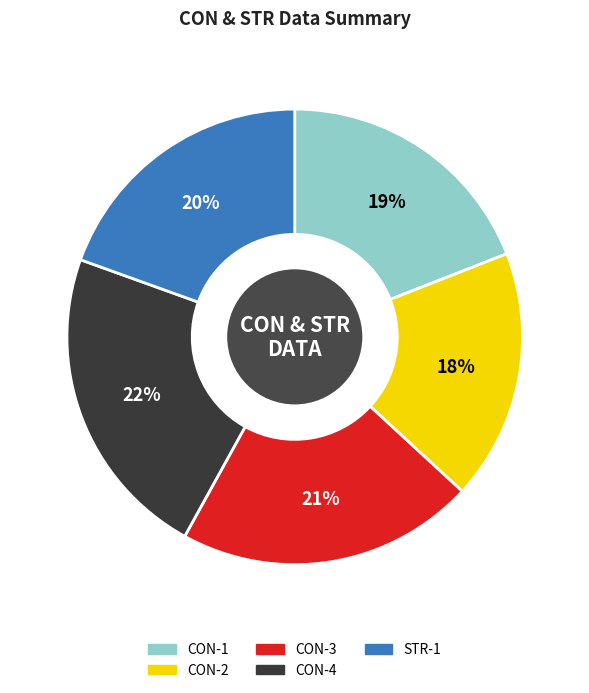

Is there a majority slice in this chart?

No